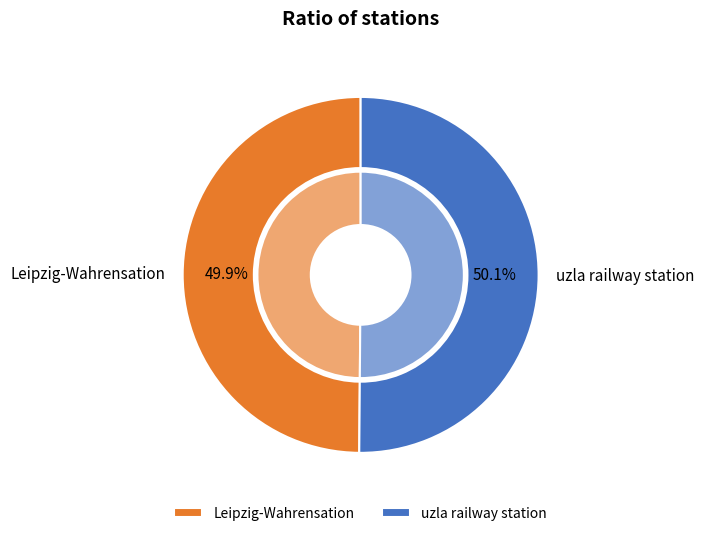

How many slices are in this pie chart?

2